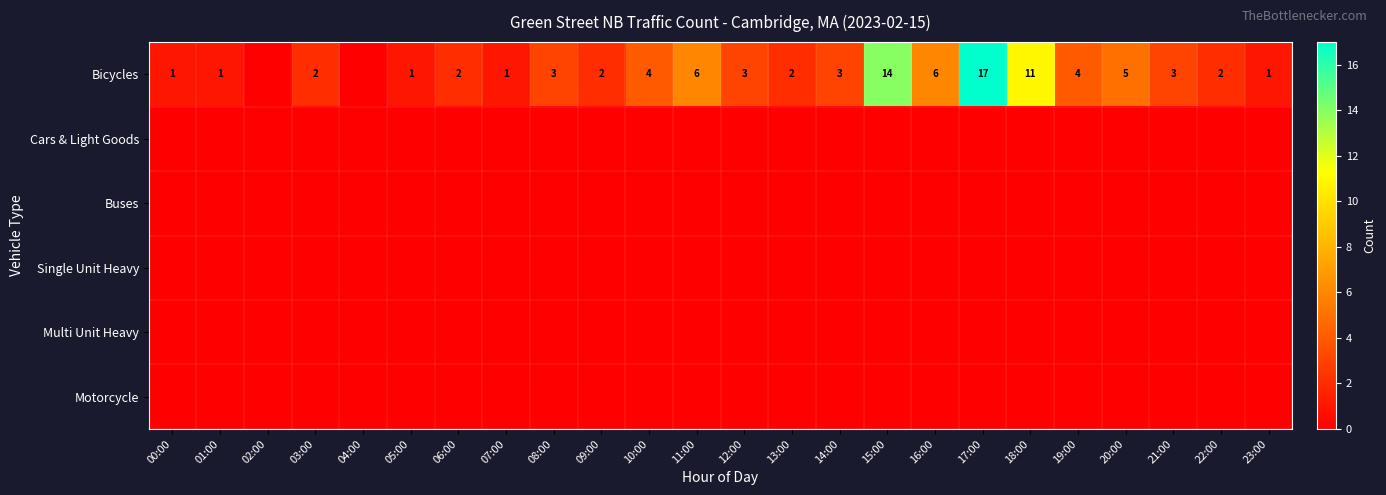

At which label is Motorcycle closest to 0?

00:00